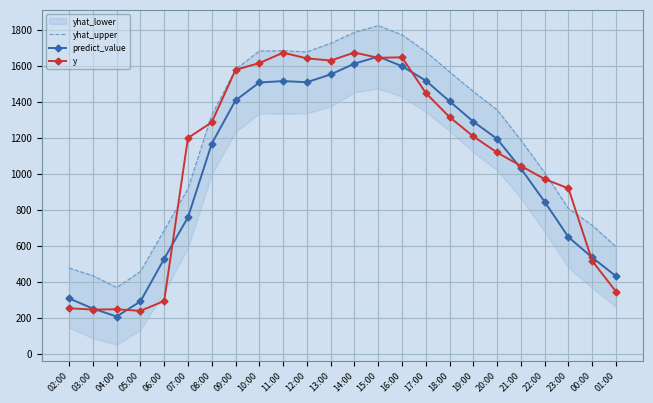

List the labels in order of predict_value value, smallest first.

04:00, 03:00, 05:00, 02:00, 01:00, 06:00, 00:00, 23:00, 07:00, 22:00, 21:00, 08:00, 20:00, 19:00, 18:00, 09:00, 10:00, 12:00, 11:00, 17:00, 13:00, 16:00, 14:00, 15:00